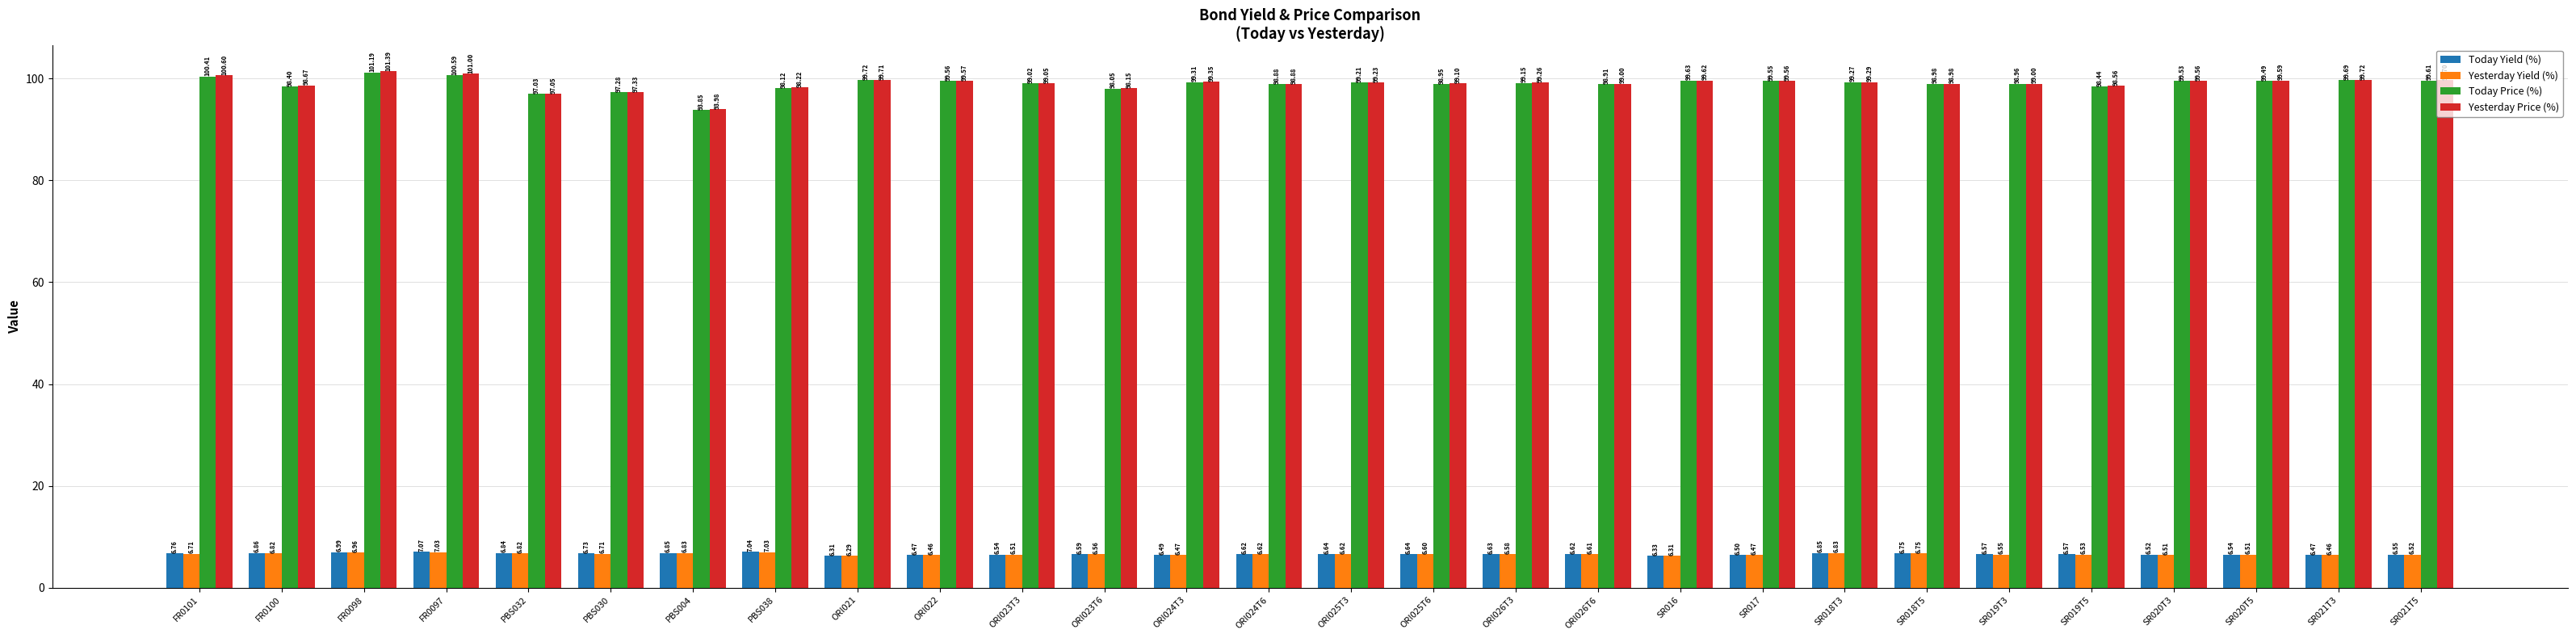

Rank the series at SR020T3 from highest to lowest value.

Yesterday Price (%), Today Price (%), Today Yield (%), Yesterday Yield (%)